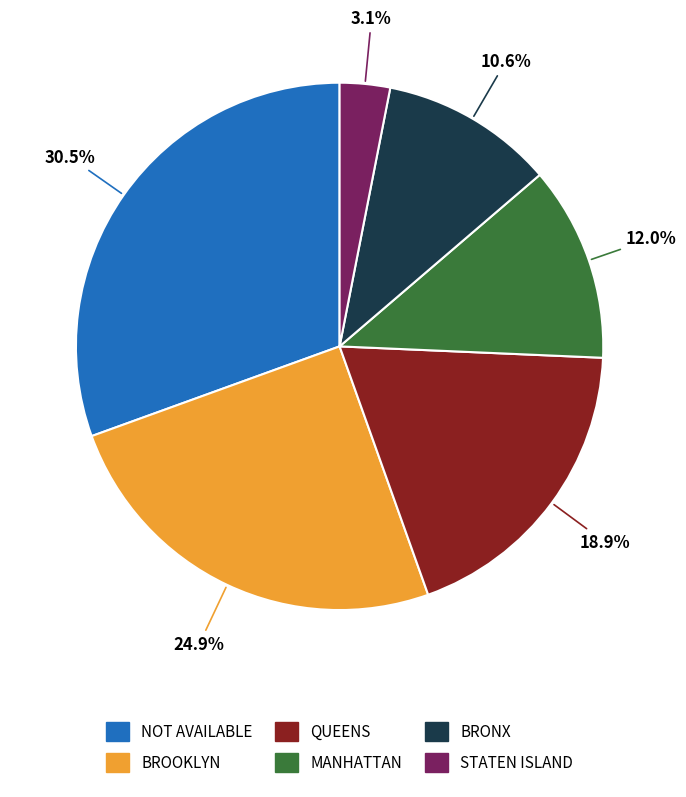

How many slices are in this pie chart?

6